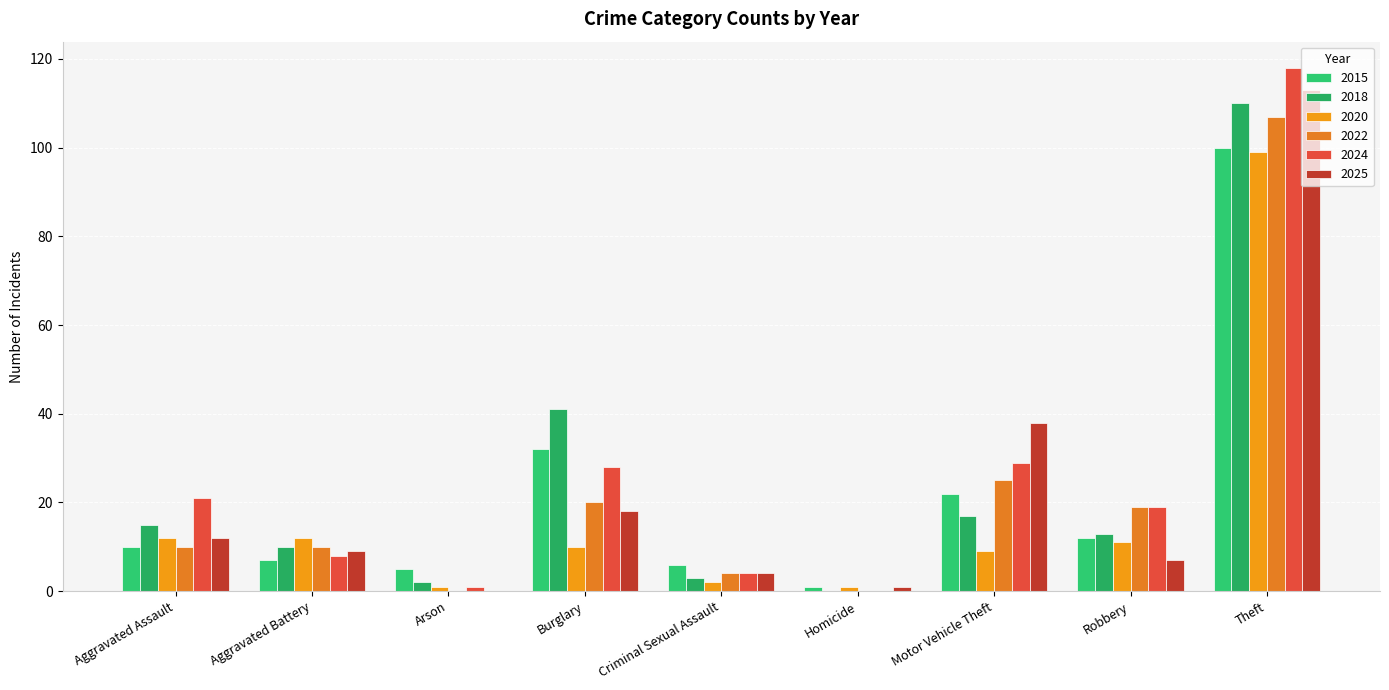

Reading right to left, extract all data points from this chart.

2015: 100	12	22	1	6	32	5	7	10
2018: 110	13	17	0	3	41	2	10	15
2020: 99	11	9	1	2	10	1	12	12
2022: 107	19	25	0	4	20	0	10	10
2024: 118	19	29	0	4	28	1	8	21
2025: 113	7	38	1	4	18	0	9	12